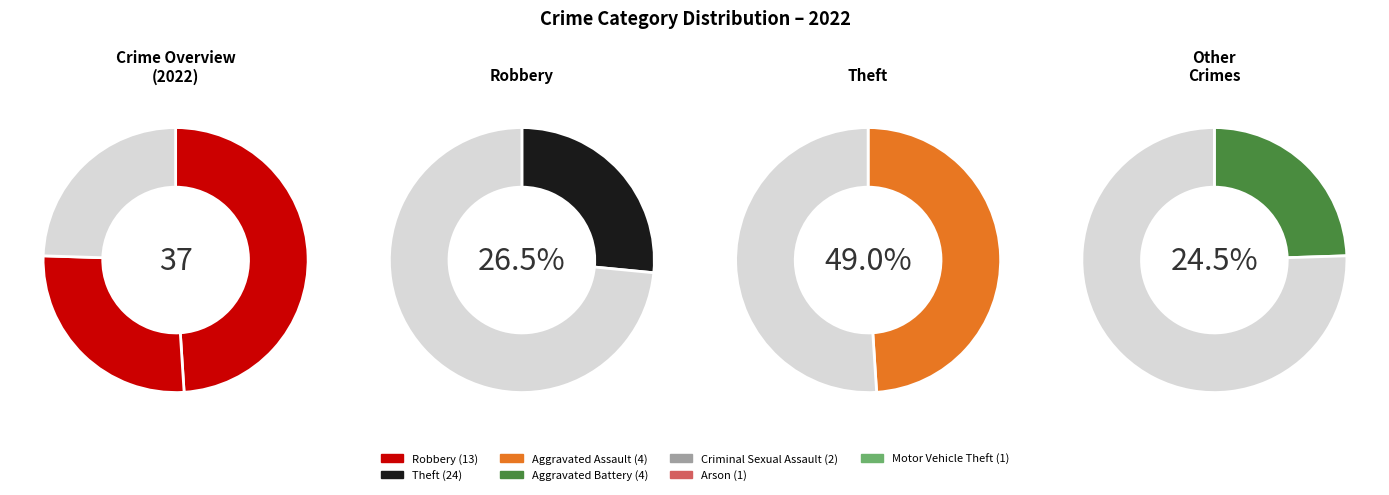

How much of the chart is everything except Aggravated Assault?

91.8%